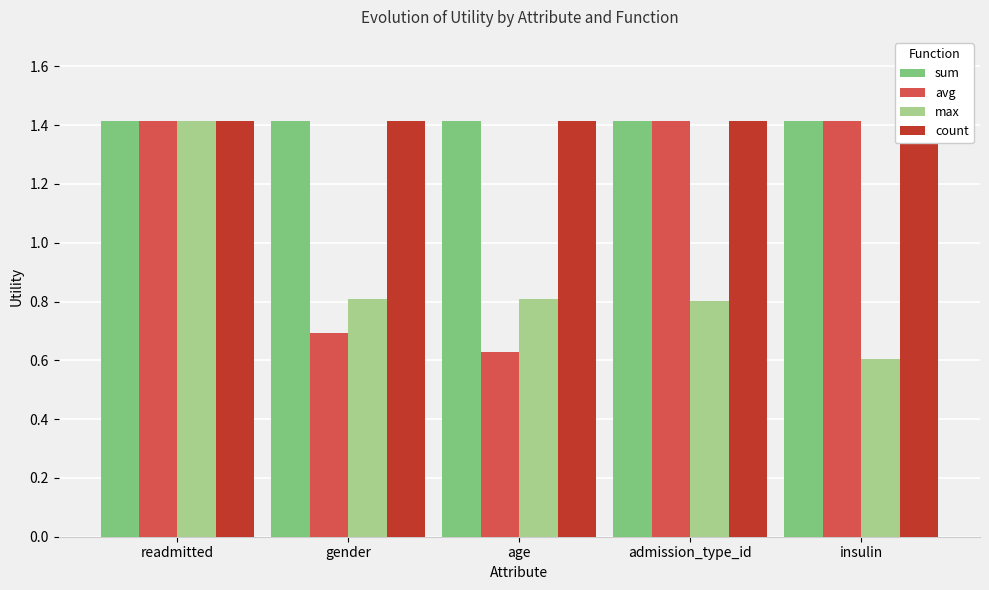

What is the smallest value displayed?

0.6